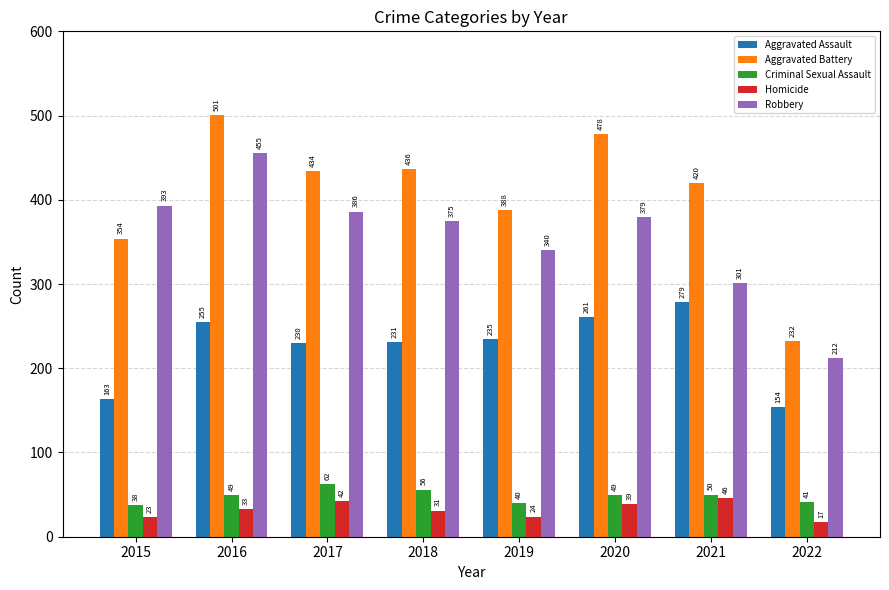

What is the value of the Homicide bar at the 8th from the left?

17